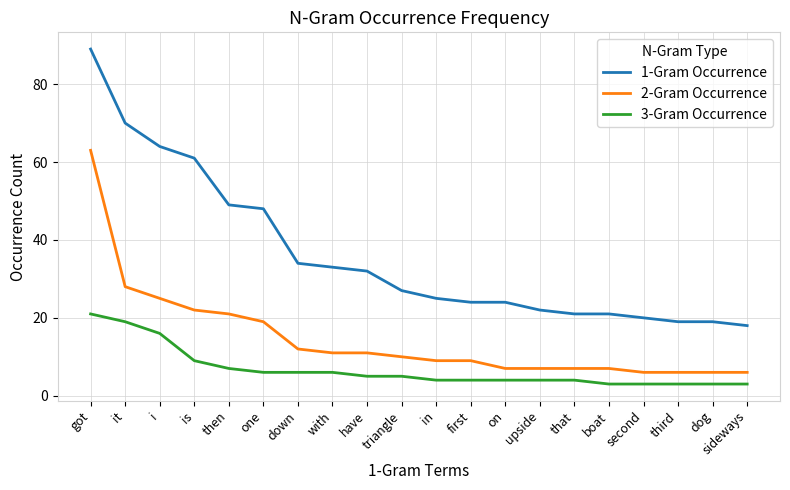

At down, list the series in order from smallest to largest.

3-Gram Occurrence, 2-Gram Occurrence, 1-Gram Occurrence